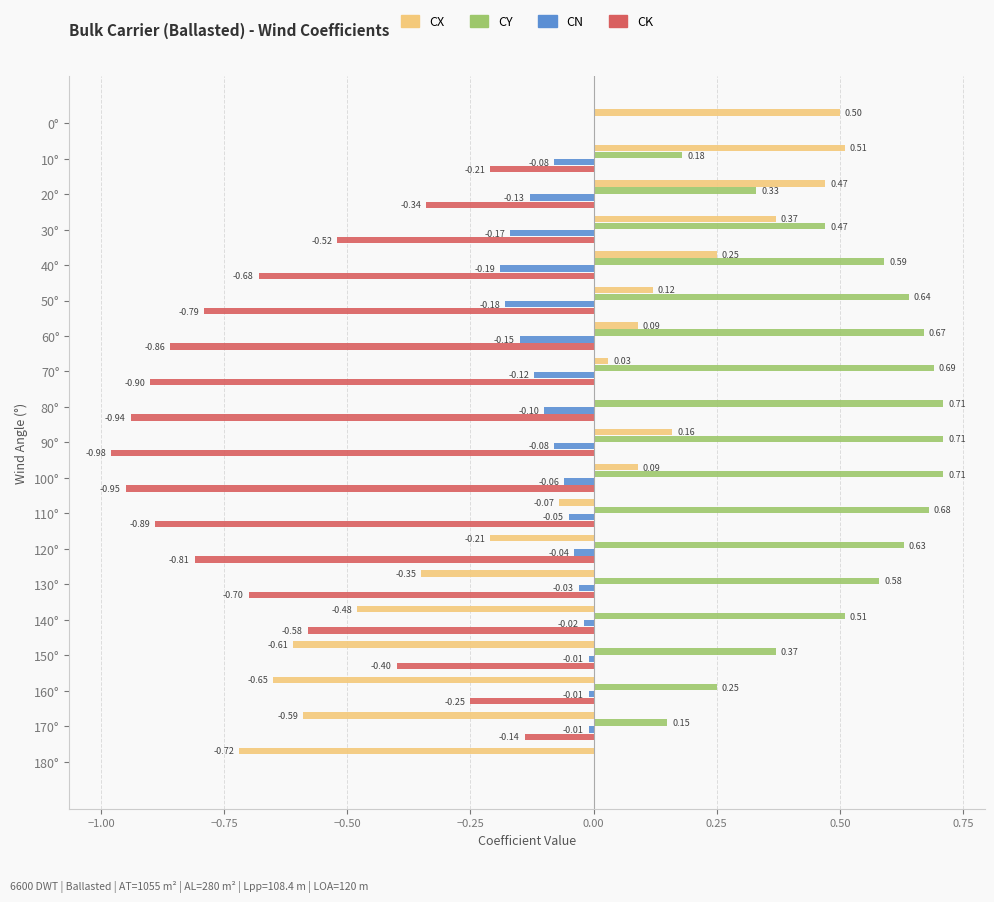

What are all the series names shown in the legend?

CX, CY, CN, CK